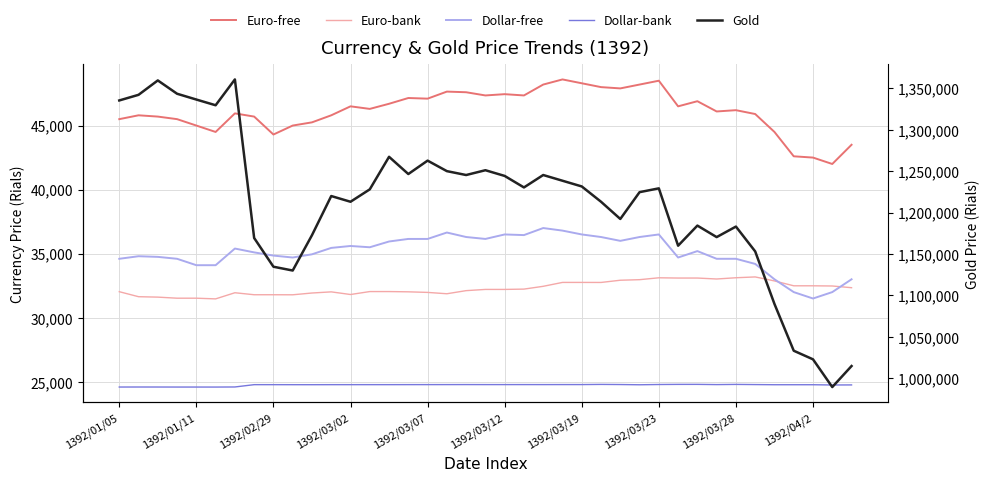

Which series has the largest total across all categories?

Gold